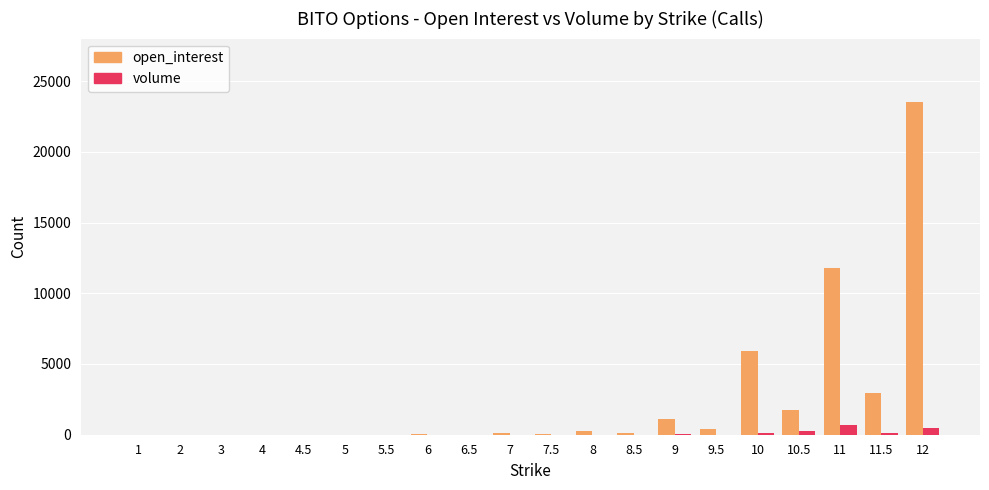

Which series has the largest total across all categories?

open_interest